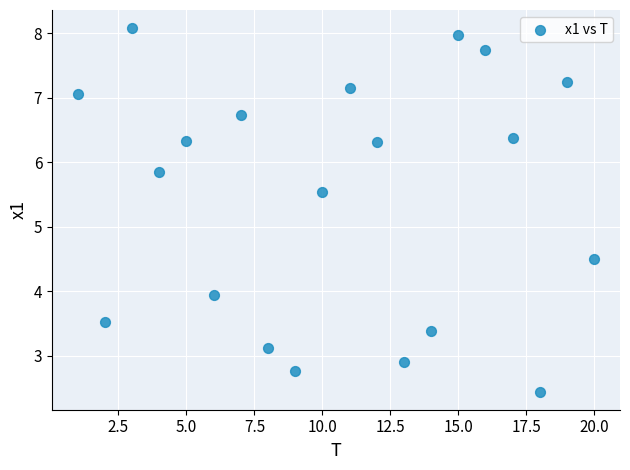

What is the range of Y values (max minus min)?

5.6